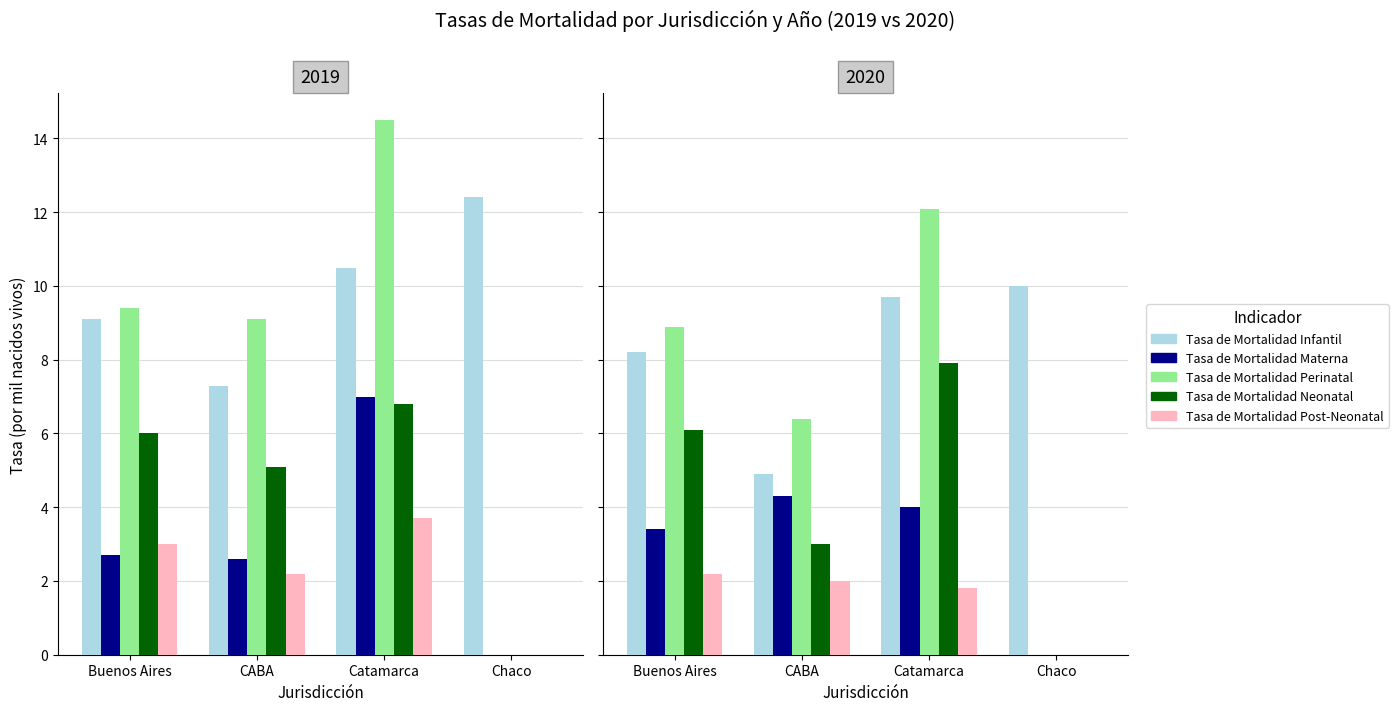

How many data points does each series have?

4